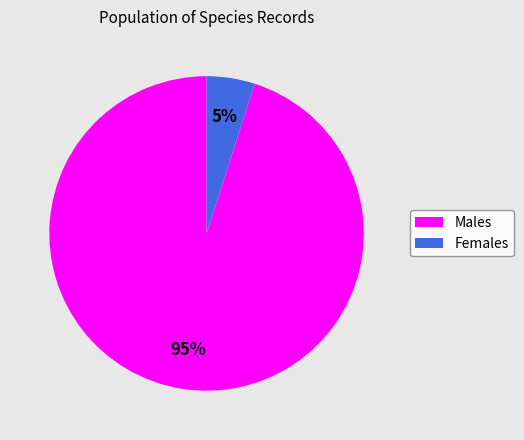

How many slices are in this pie chart?

2